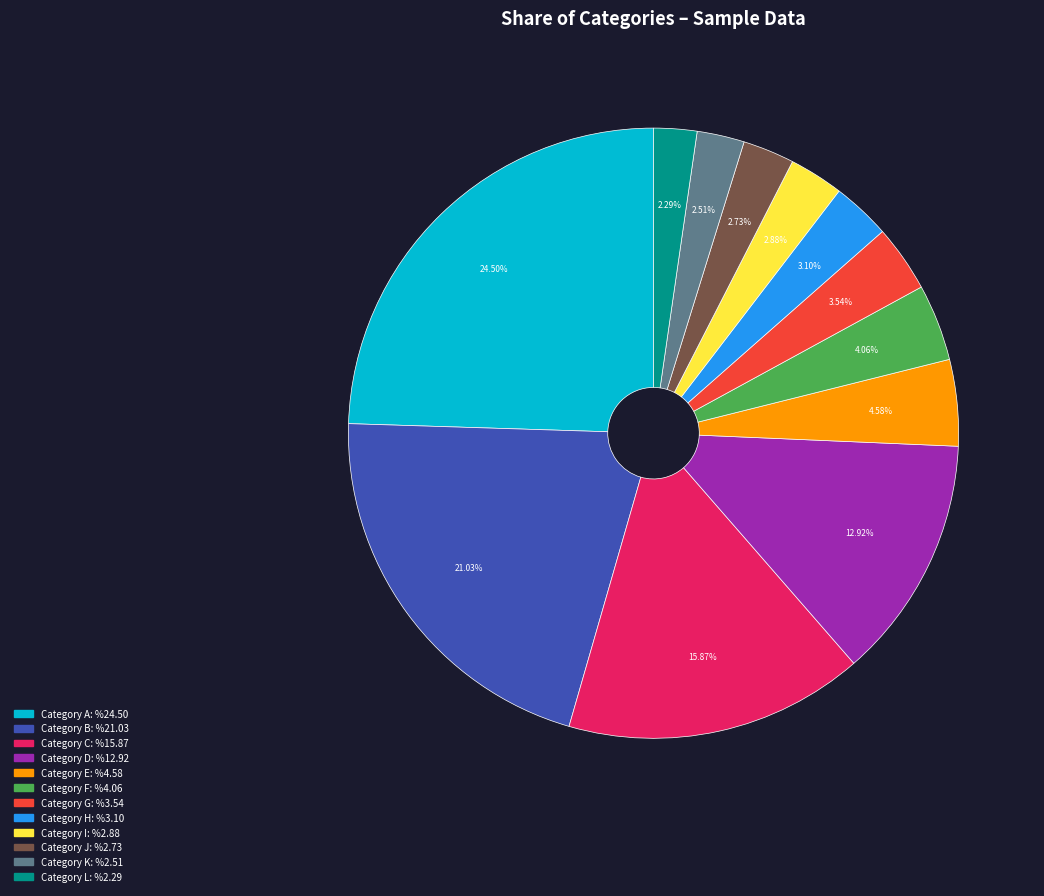

Is there a majority slice in this chart?

No